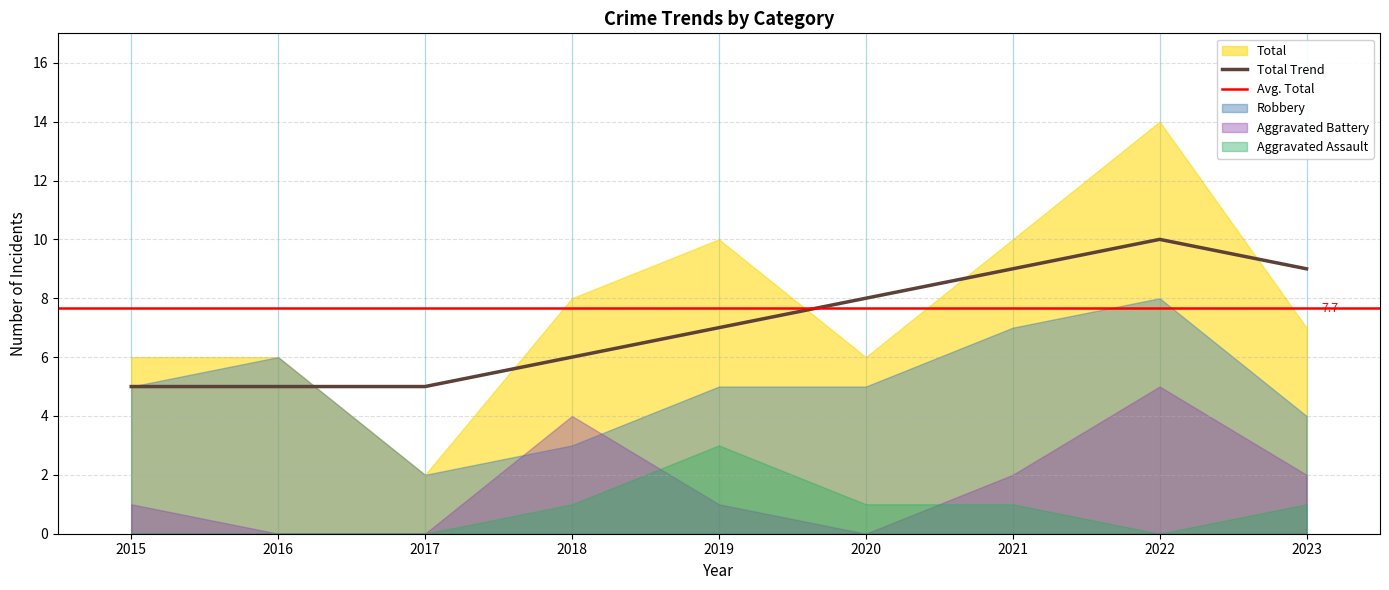

The Total Trend series shows 13 at 2023. True or false?

False